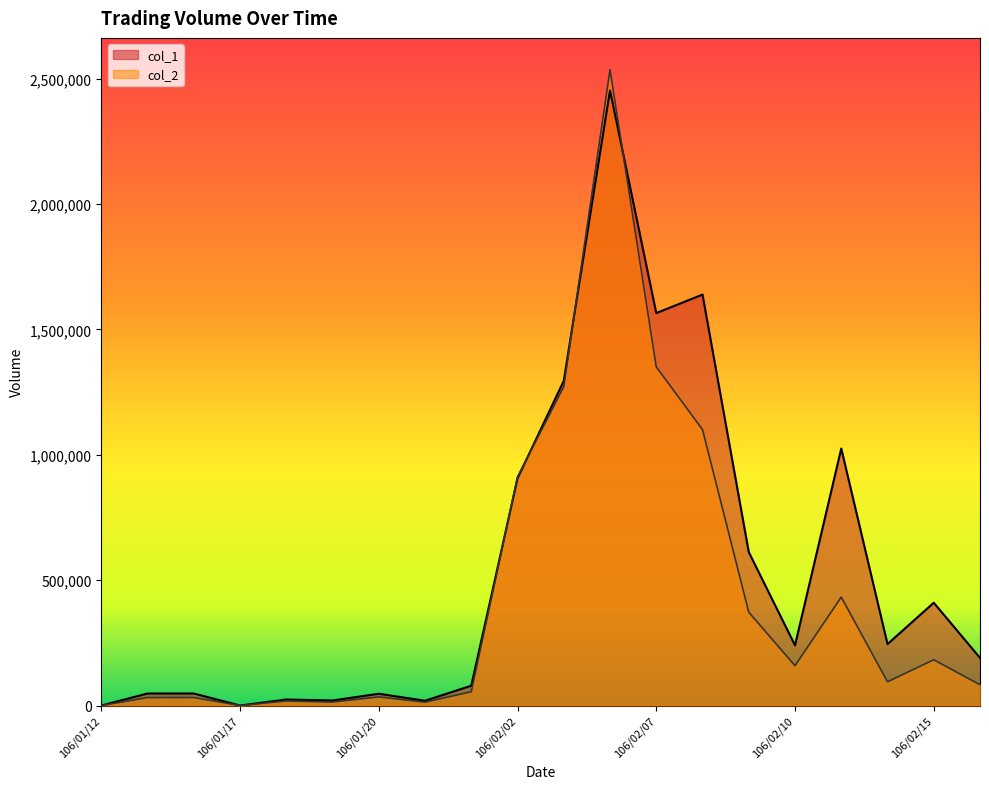

What is the label of the 15th point from the left?

106/02/09